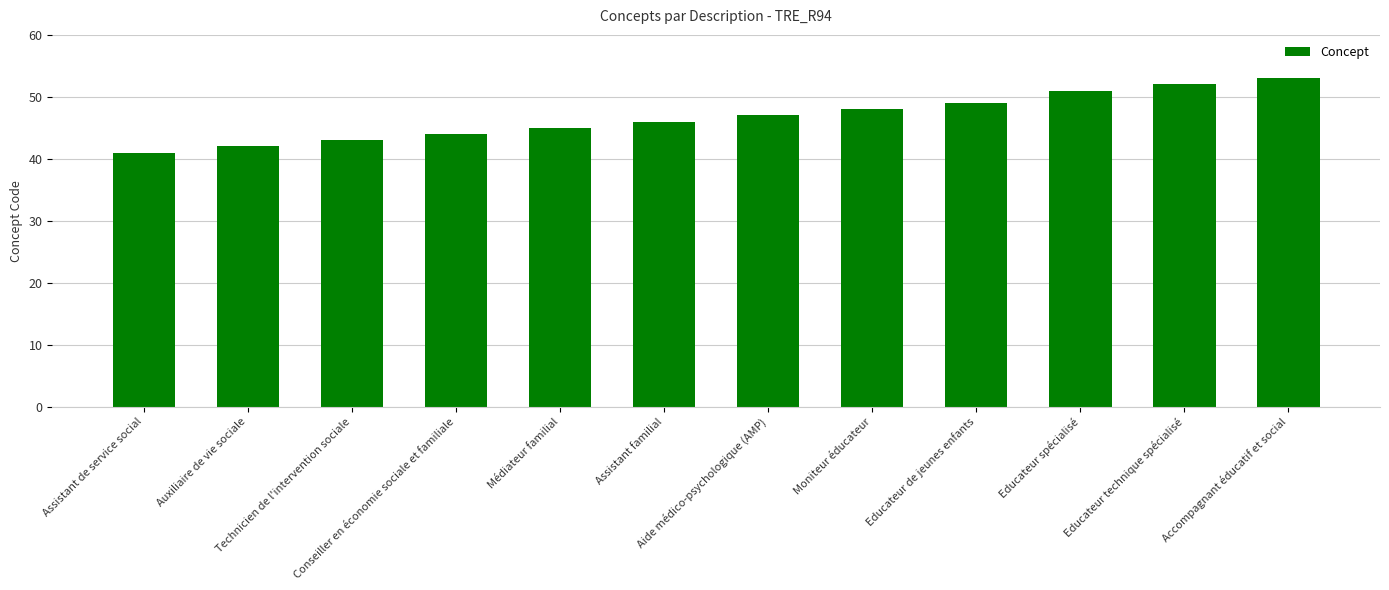

Which label corresponds to the largest value in the chart?

Accompagnant éducatif et social